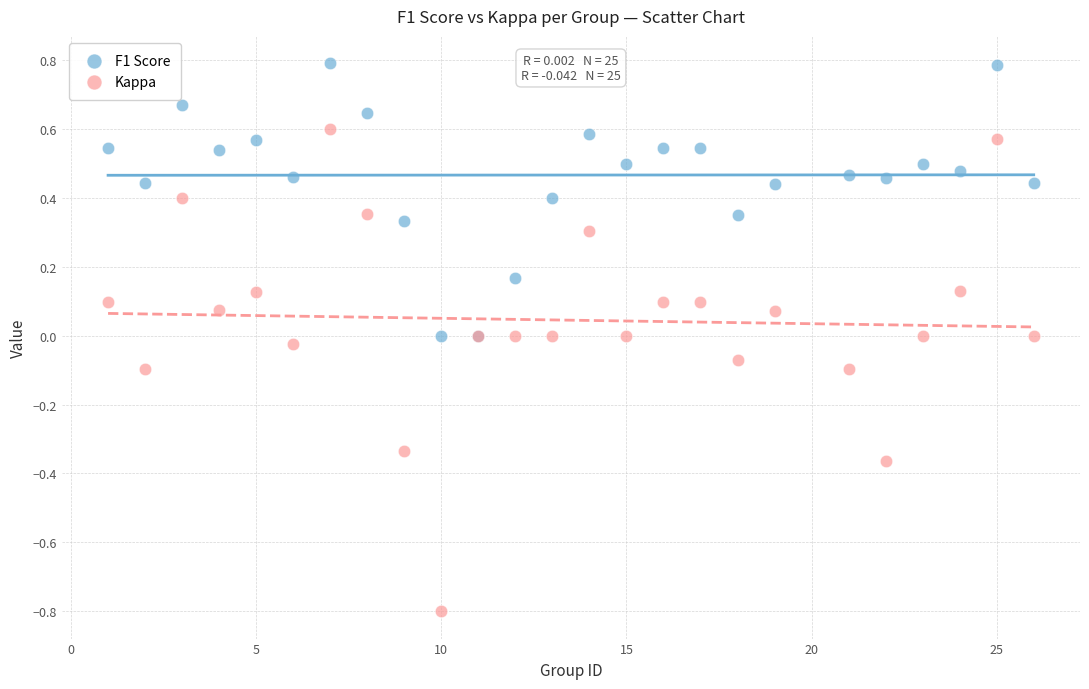

Which series reaches the minimum Y coordinate?

Kappa